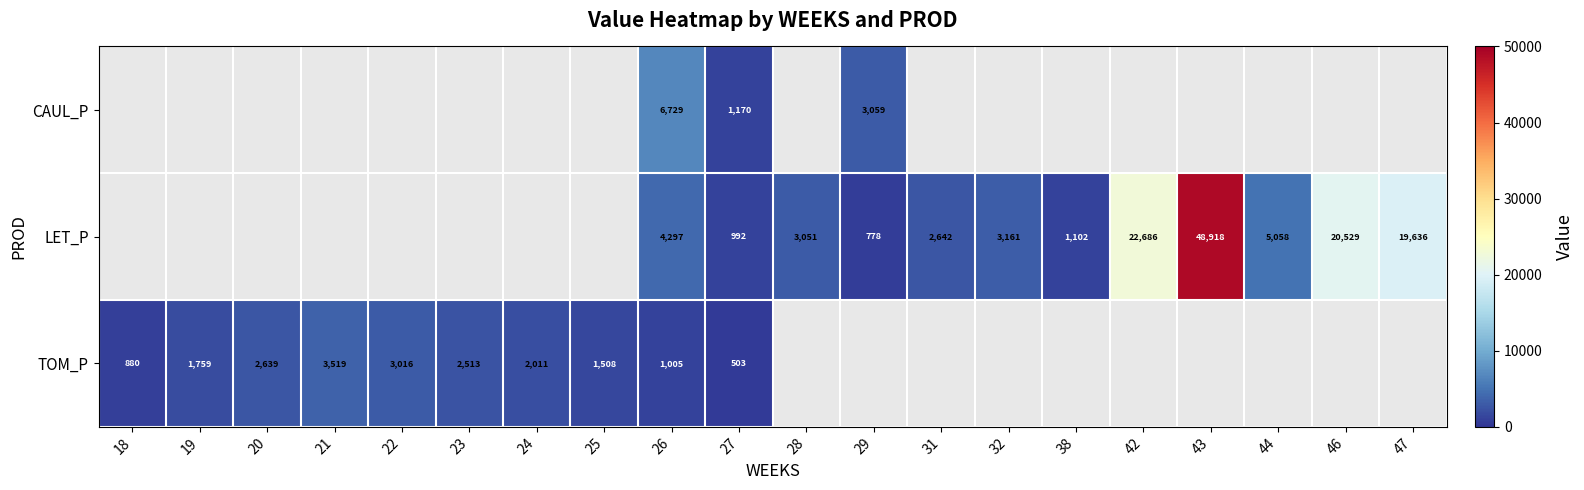

The LET_P series shows 76038.9 at 43. True or false?

False